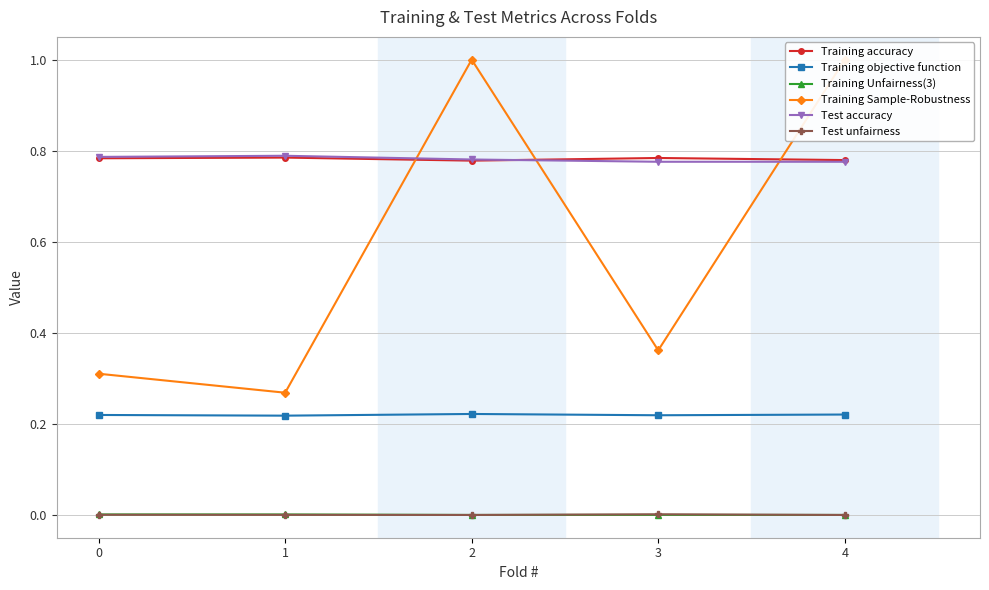

What is the difference between the highest and lowest values at 3?

0.8